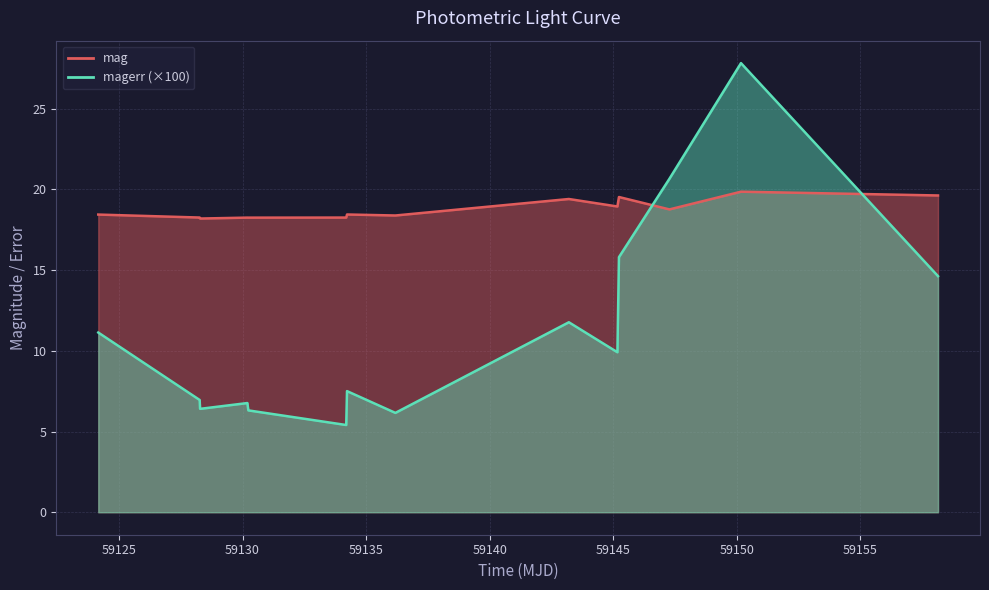

In magerr, how many points are higher than both neighbors (excluding endpoints)?

4